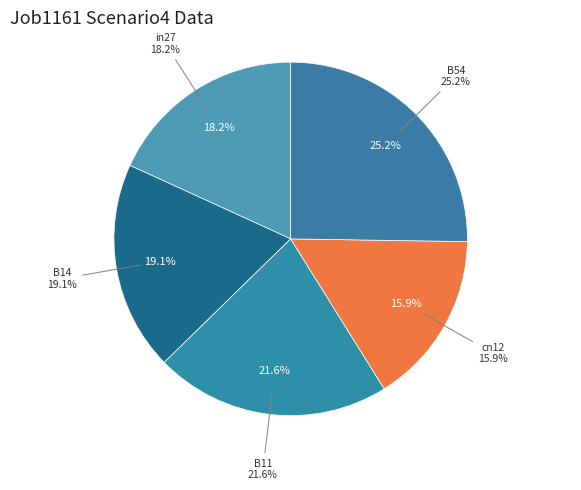

To the nearest percent, what is the average slice percentage?

20%